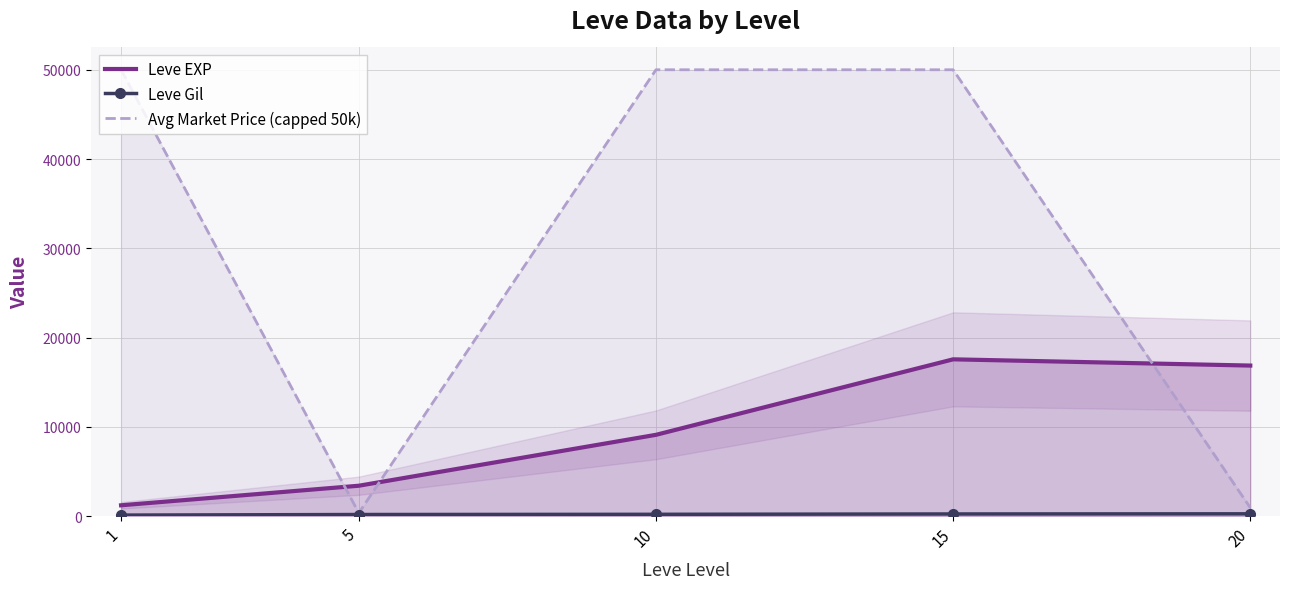

Which category has the highest value across all series?

1